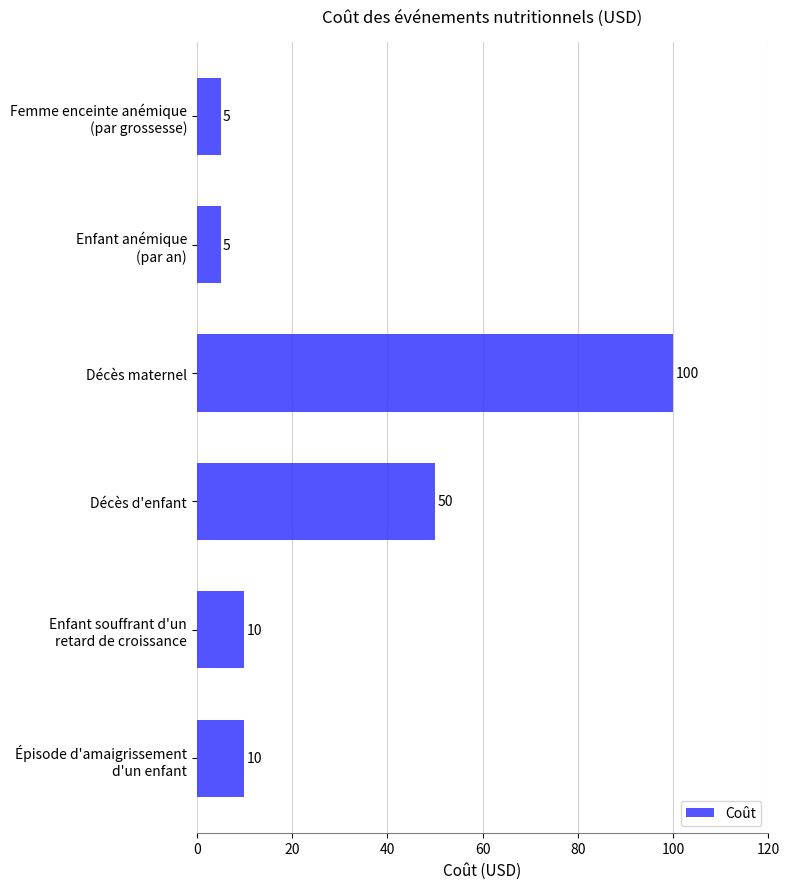

Reading bottom to top, extract all data points from this chart.

10	10	50	100	5	5